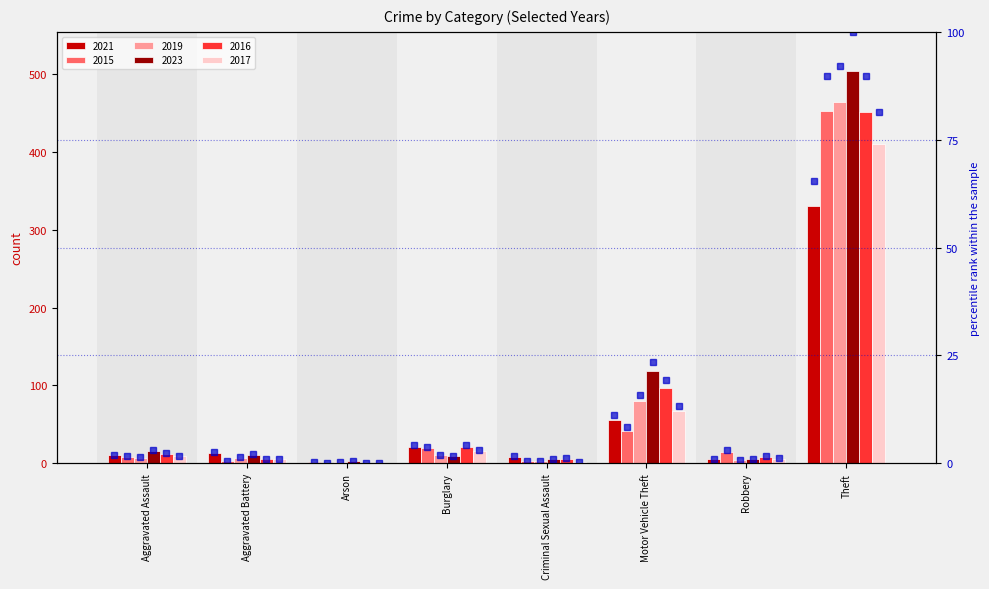

How many data points in 2019 rank are above 1?

5